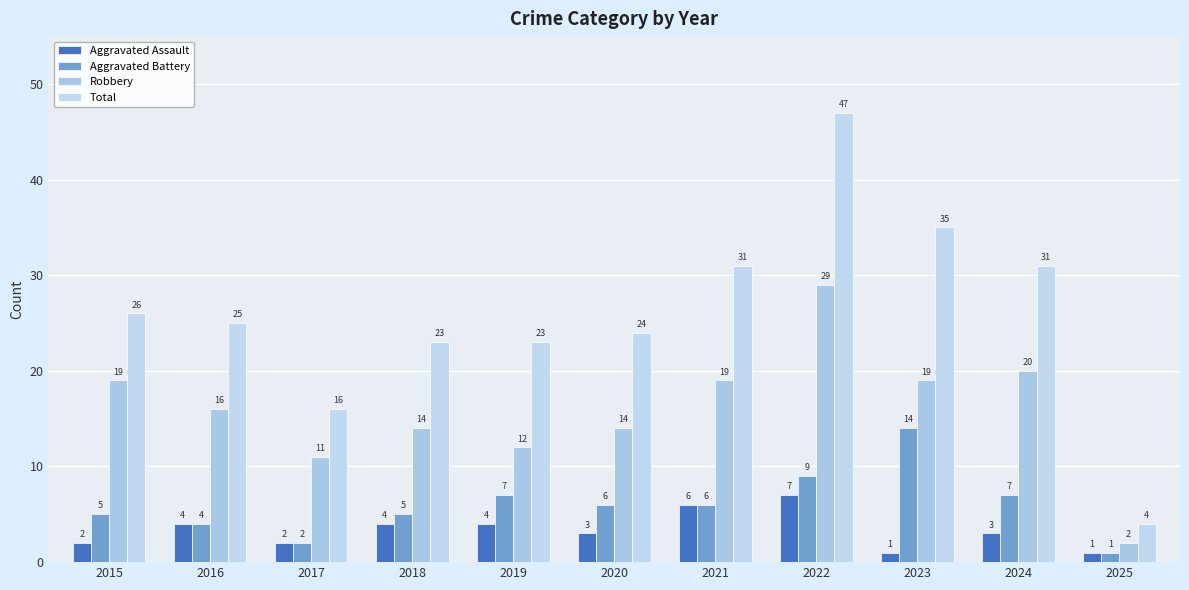

What is the difference between the highest and lowest values at 2020?

21